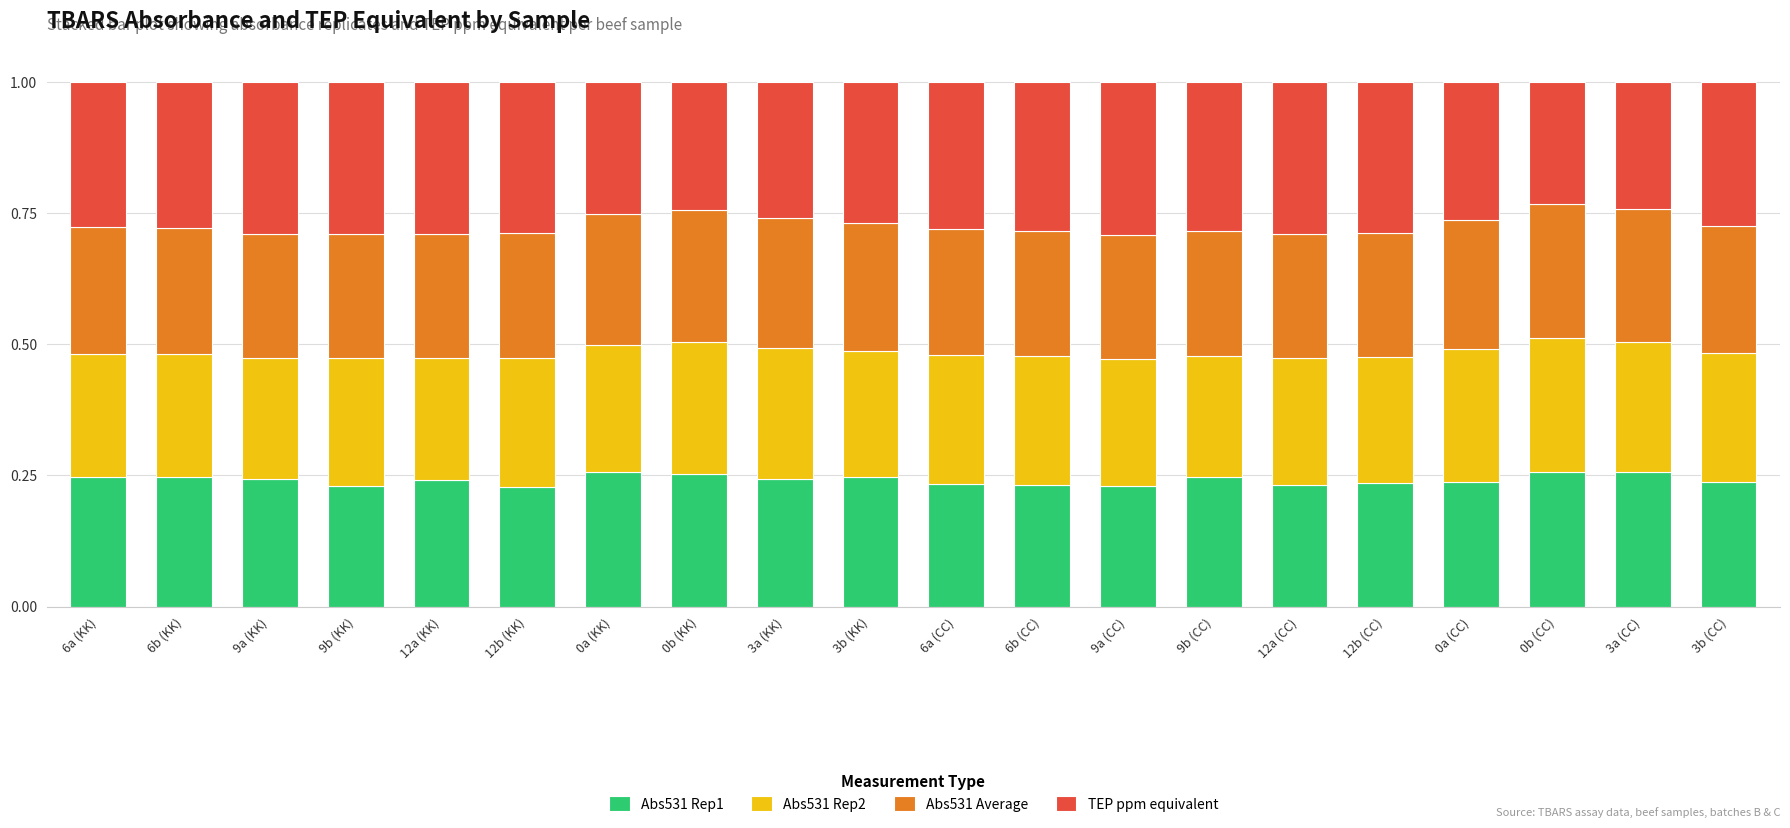

What is the total value across all series at 12b (CC)?

1.0